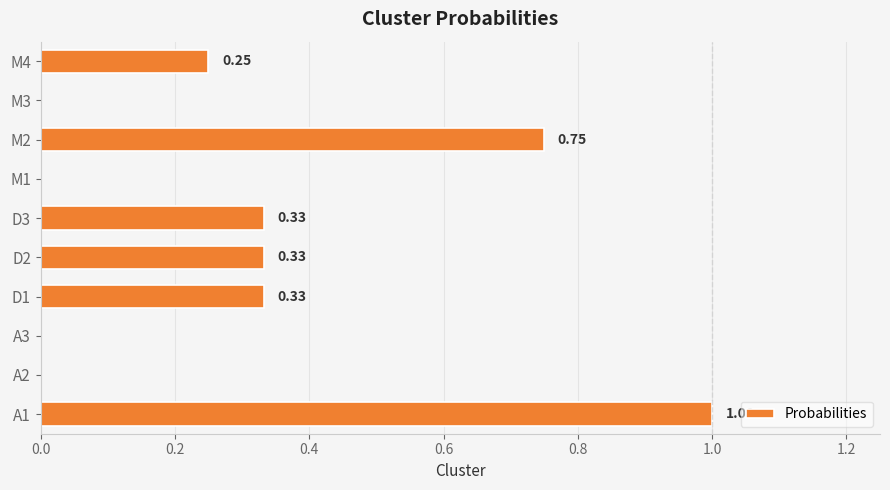

How many values exceed 0?

6